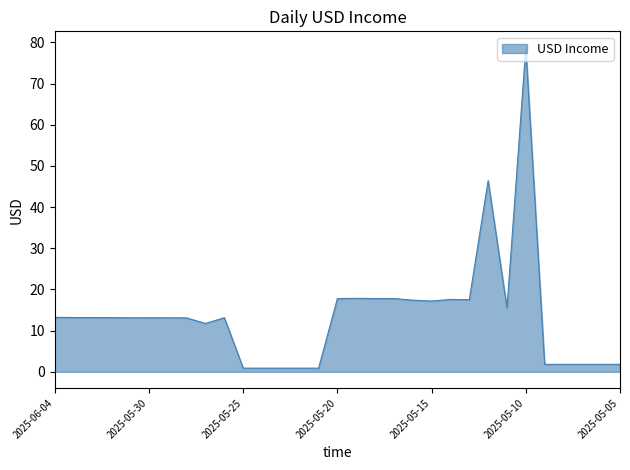

What is the greatest value displayed?

78.7